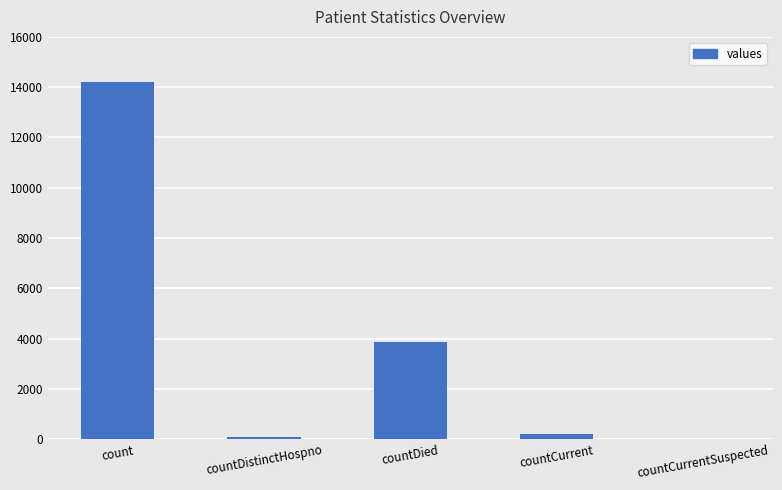

Count the number of categories in the chart.

5